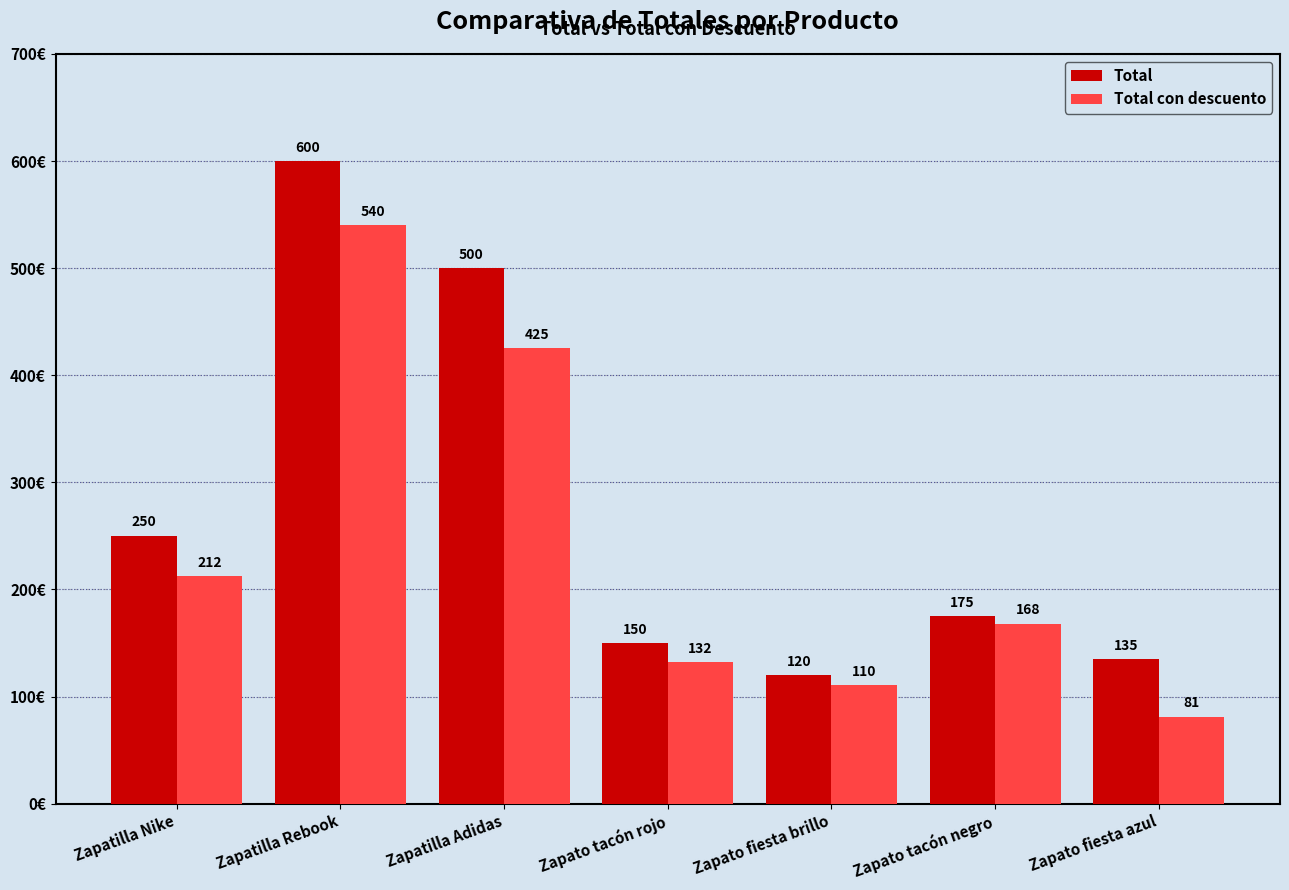

What is the highest value of the Total con descuento series?

540.0